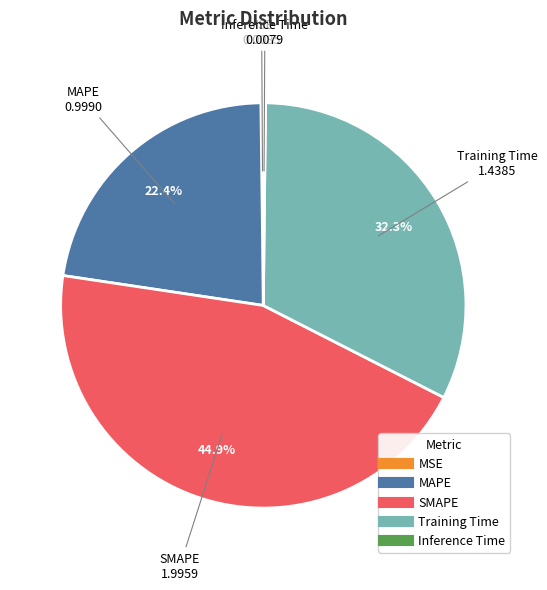

Which slice is the largest?

SMAPE